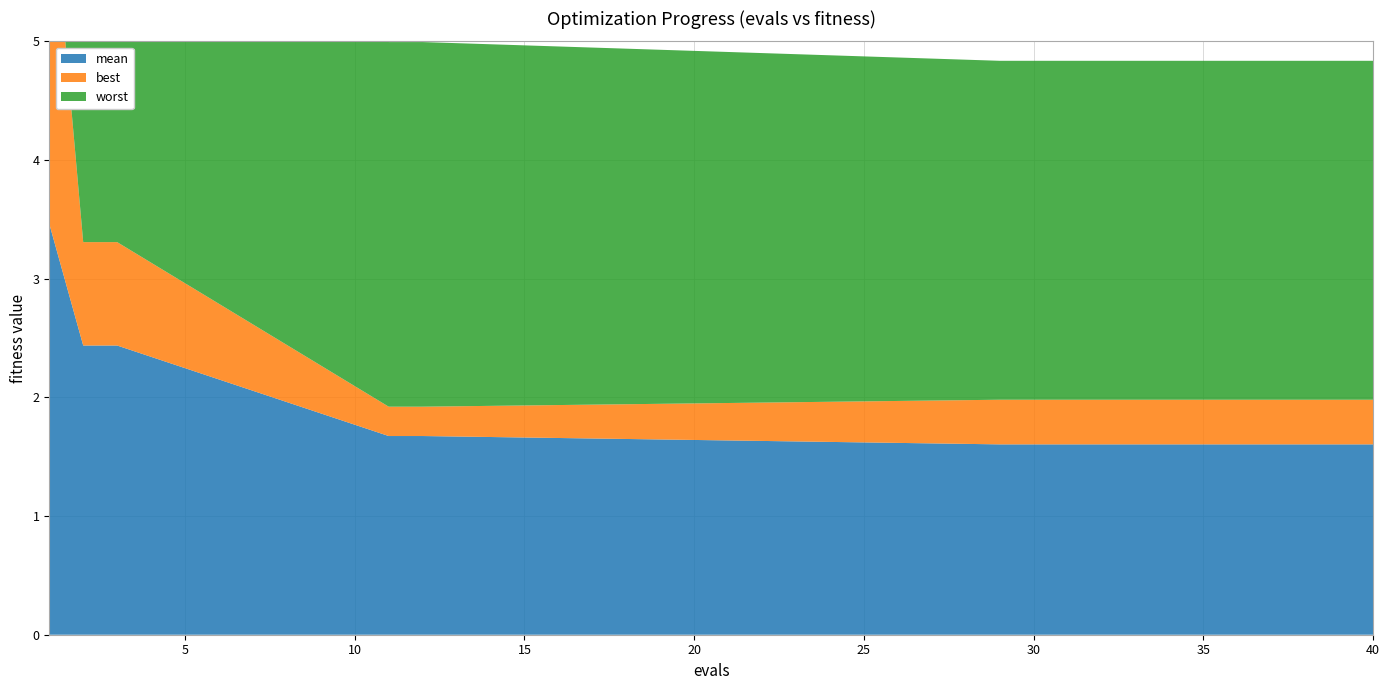

Reading left to right, list all the values displayed in this chart.

mean: 3.5	2.4	2.4	1.7	1.7	1.6	1.6	1.6	1.6	1.6	1.6	1.6	1.6	1.6	1.6
best: 3.1	0.9	0.9	0.2	0.2	0.4	0.4	0.4	0.4	0.4	0.4	0.4	0.4	0.4	0.4
worst: 3.9	4.0	4.0	3.1	3.1	2.9	2.9	2.9	2.9	2.9	2.9	2.9	2.9	2.9	2.9